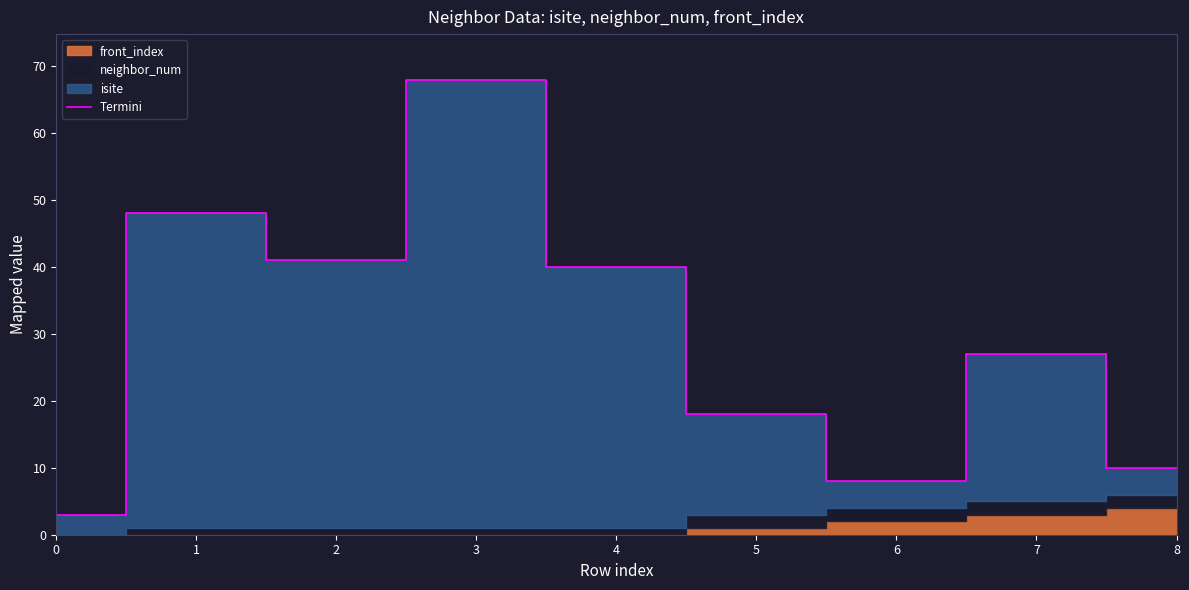

Where is the first local maximum?

1